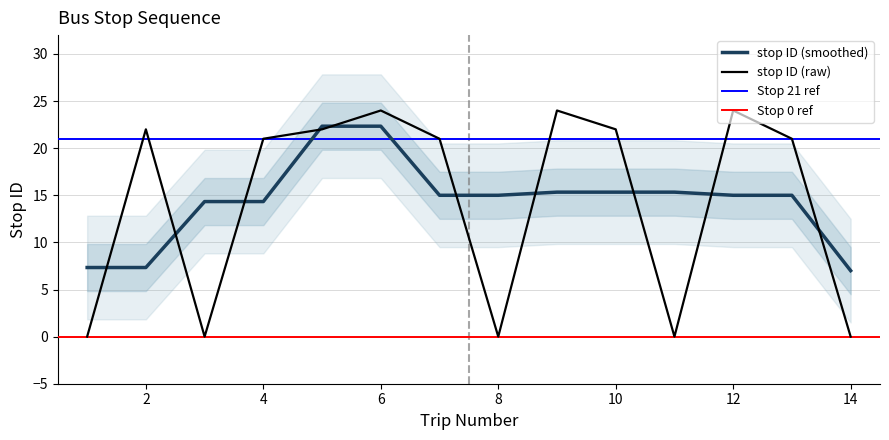

Does the chart have visible grid lines?

Yes